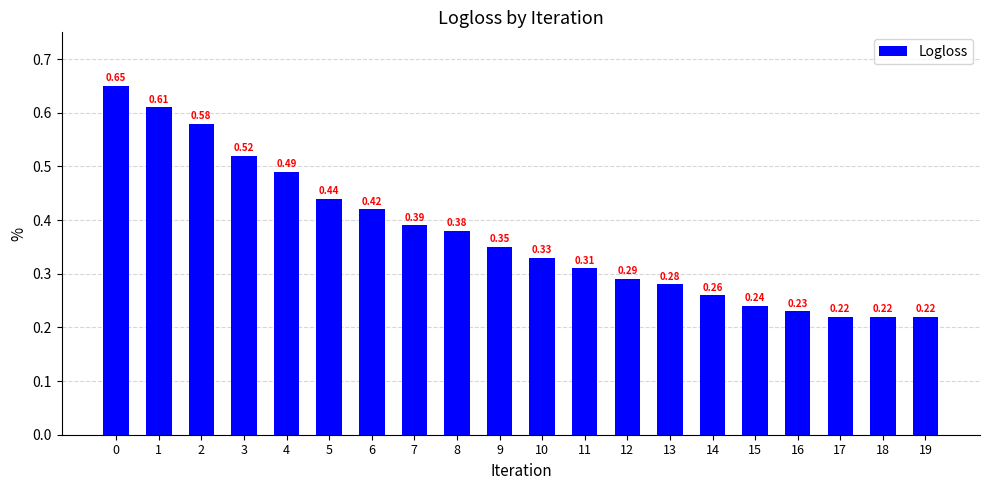

The chart shows a value of 0.2 at 17. True or false?

True